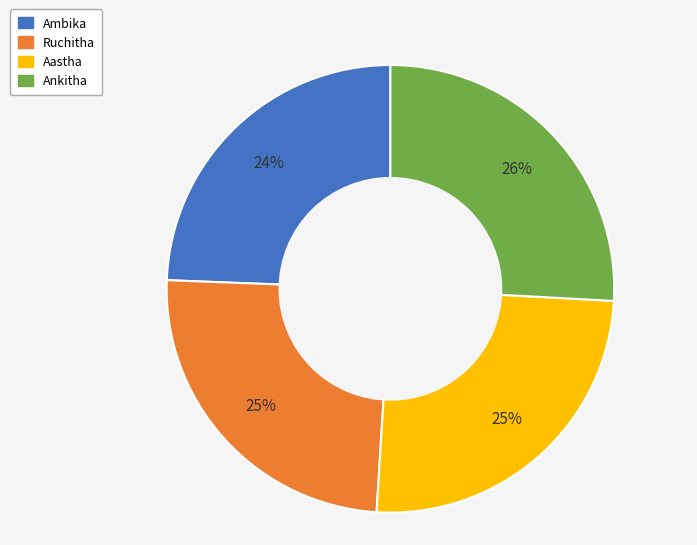

Is it true that Aastha is 25% of the pie?

True